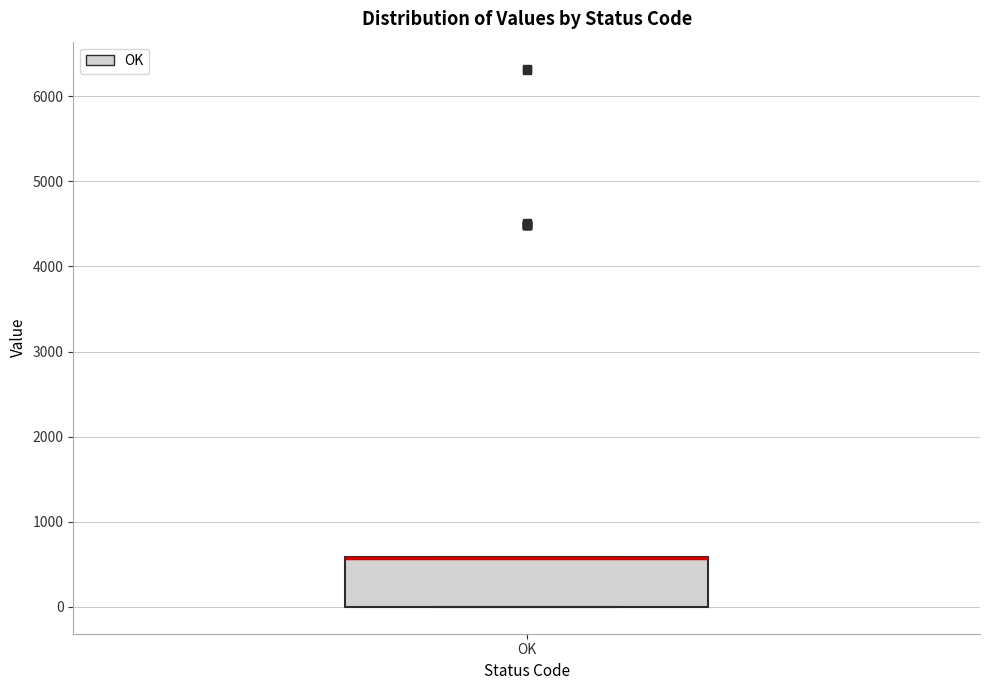

Where is the upper edge of the box for OK on the y-axis? The values are not printed on the chart, so give them approximately, as read against the axis.

600